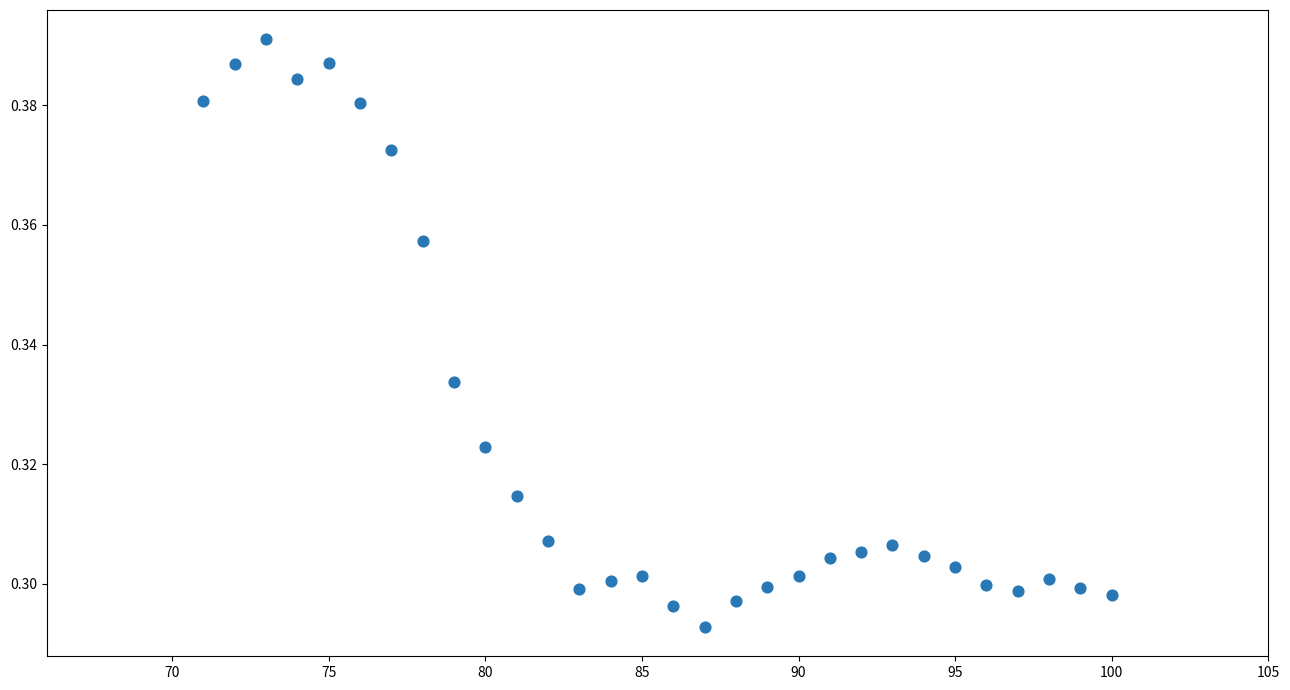

What is the range of X values (max minus min)?

29.0